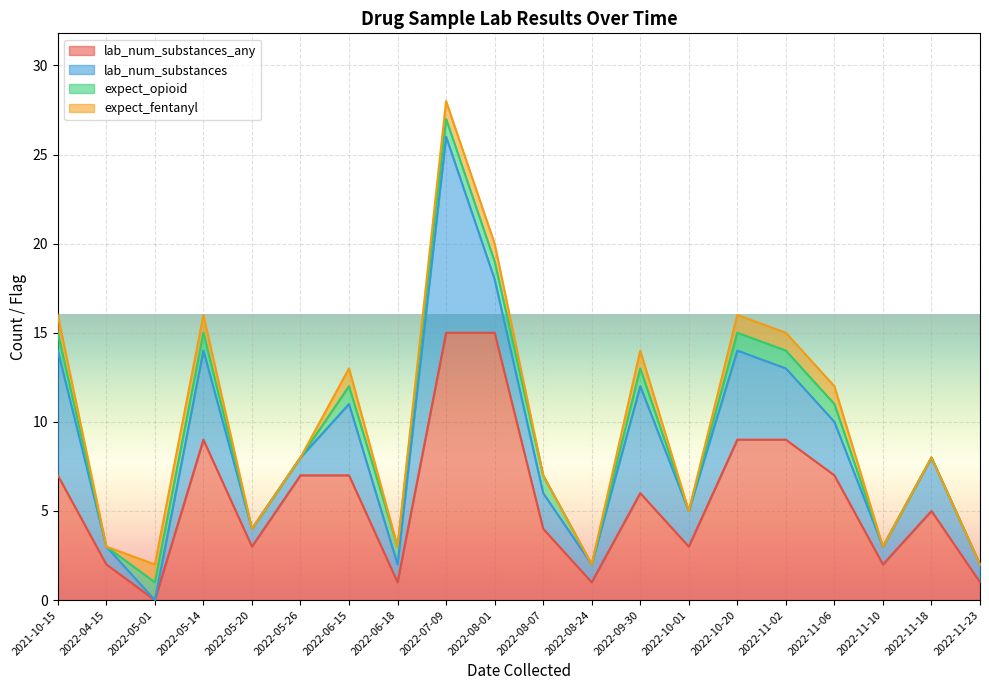

List the series in order of their peak value, highest first.

lab_num_substances_any, lab_num_substances, expect_opioid, expect_fentanyl